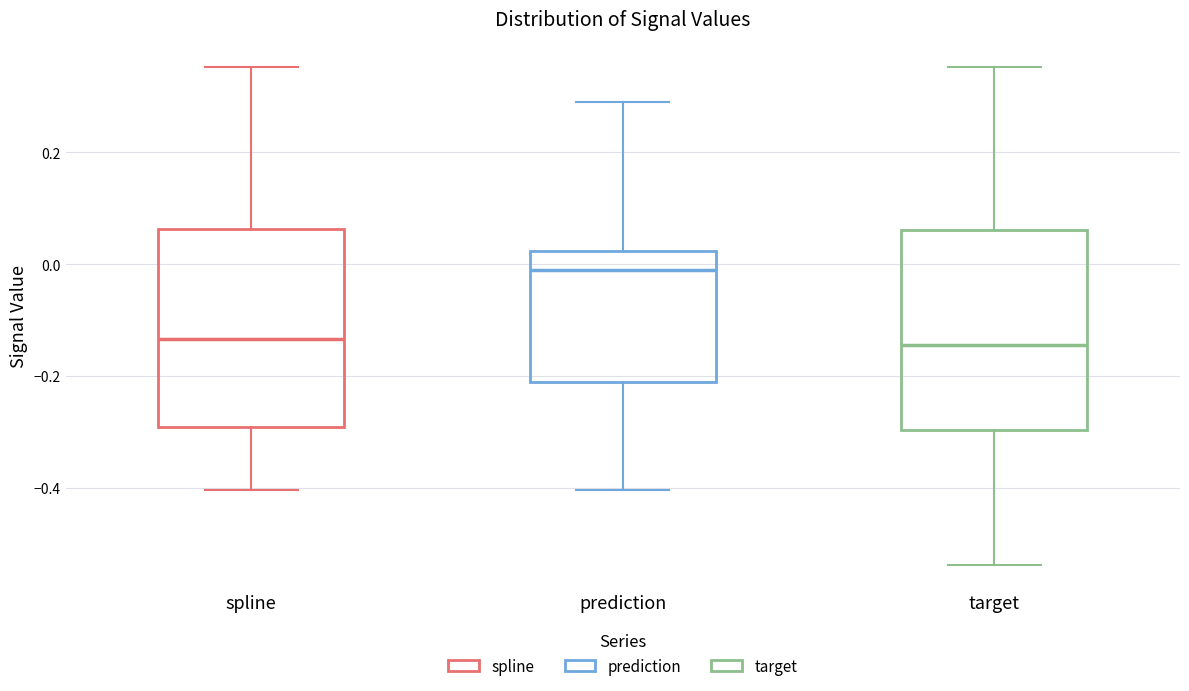

Reading left to right, transcribe this box plot: for each box, give where its median line is, the range the box spans, and where its two whiskers end, as read against the y-axis. The values are not printed on the chart, so give them approximately, as read against the axis.

spline: median -0.14, box -0.28 to 0.06, whiskers -0.40 to 0.36
prediction: median -0.02, box -0.20 to 0.02, whiskers -0.40 to 0.28
target: median -0.14, box -0.30 to 0.06, whiskers -0.54 to 0.36